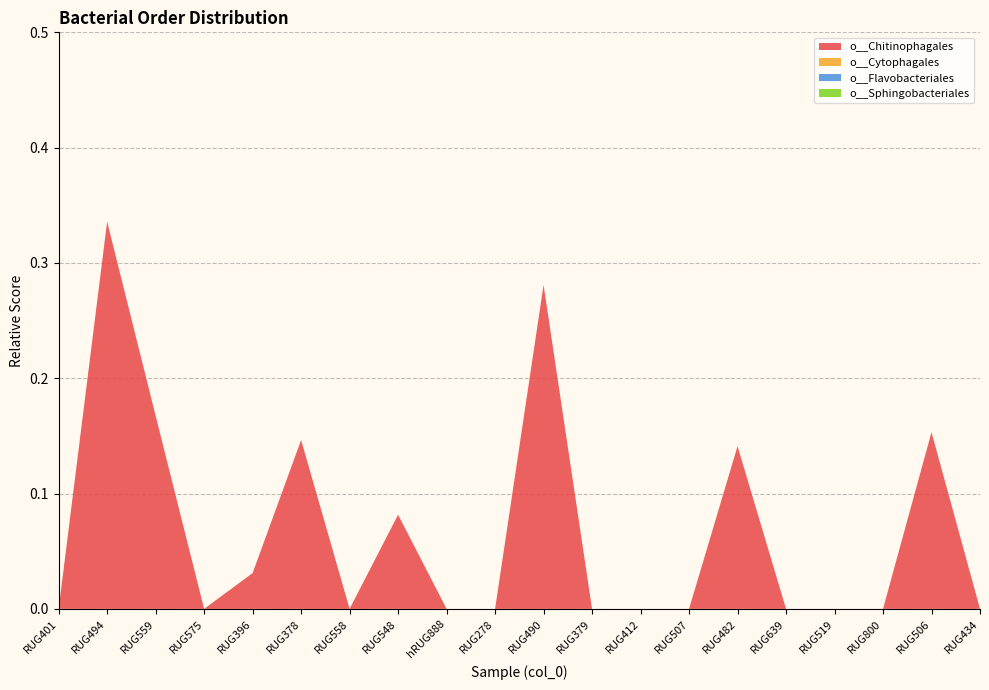

Reading left to right, list all the values displayed in this chart.

o__Chitinophagales: 0.0	0.3	0.2	0.0	0.0	0.1	0.0	0.1	0.0	0.0	0.3	0.0	0.0	0.0	0.1	0.0	0.0	0.0	0.2	0.0
o__Cytophagales: 0.0	0.0	0.0	0.0	0.0	0.0	0.0	0.0	0.0	0.0	0.0	0.0	0.0	0.0	0.0	0.0	0.0	0.0	0.0	0.0
o__Flavobacteriales: 0.0	0.0	0.0	0.0	0.0	0.0	0.0	0.0	0.0	0.0	0.0	0.0	0.0	0.0	0.0	0.0	0.0	0.0	0.0	0.0
o__Sphingobacteriales: 0.0	0.0	0.0	0.0	0.0	0.0	0.0	0.0	0.0	0.0	0.0	0.0	0.0	0.0	0.0	0.0	0.0	0.0	0.0	0.0